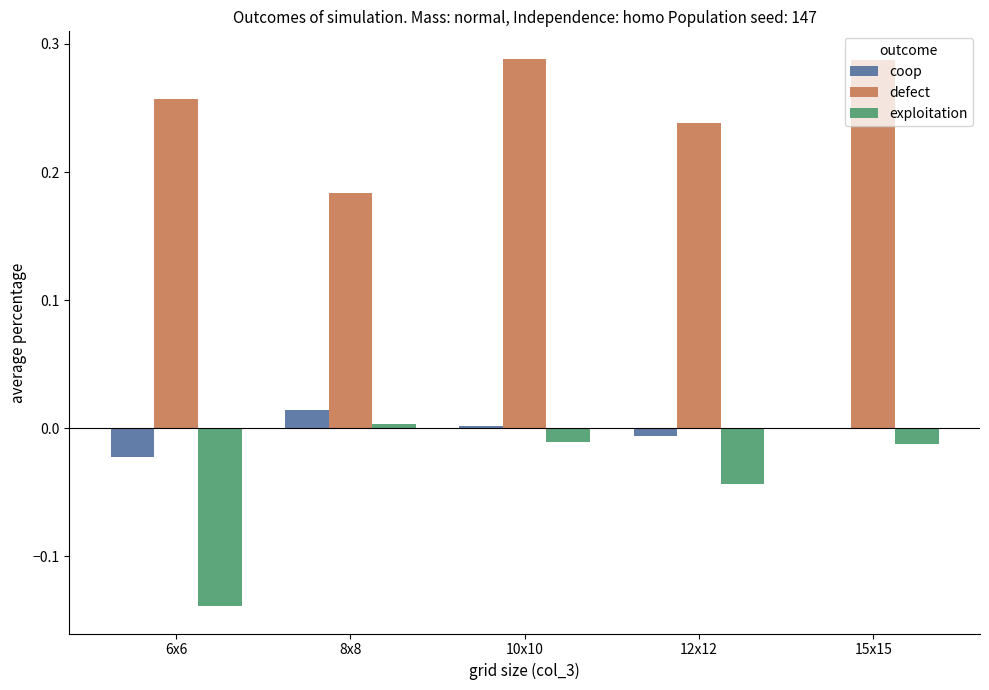

Does the chart contain stacked bars?

No